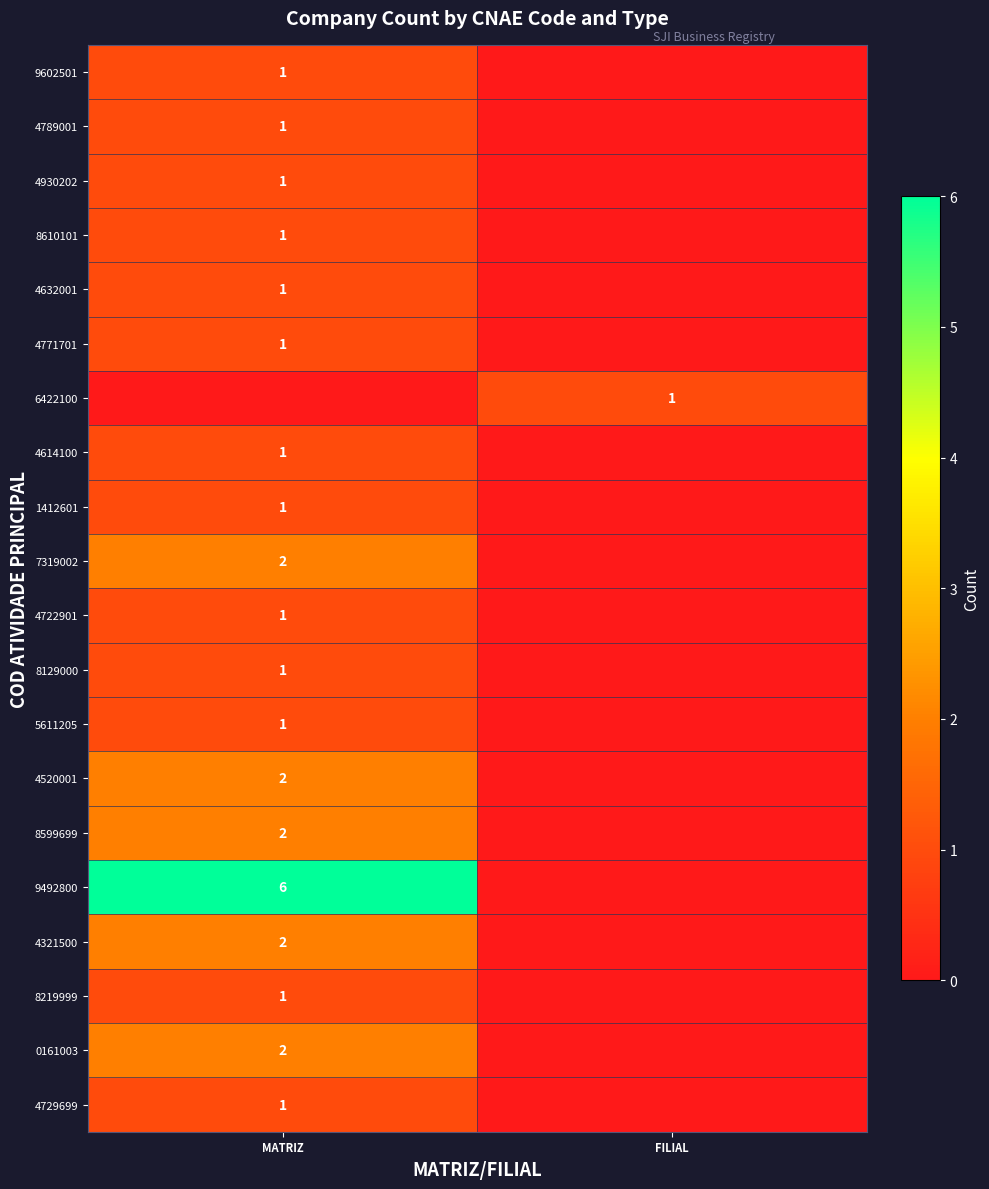

True or false: 1412601 has a value of 1 at MATRIZ.

True